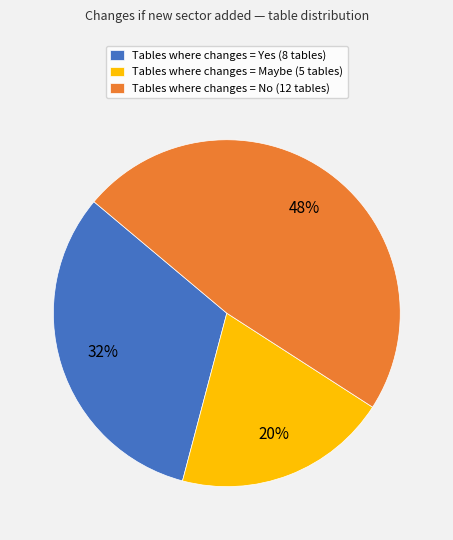

To the nearest percent, what is the average slice percentage?

33%